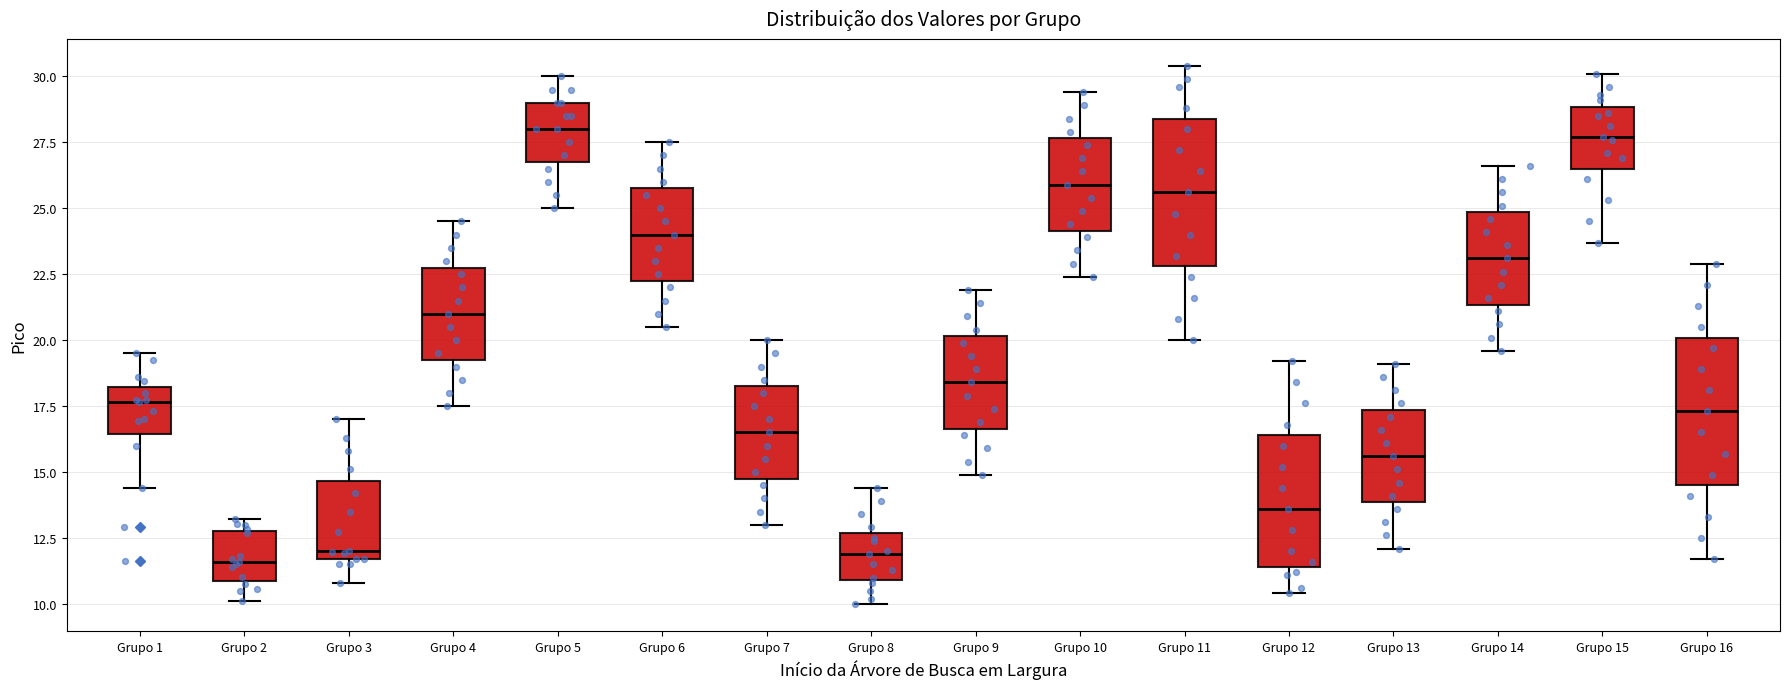

Reading left to right, read every box against the y-axis: the position of its median line, the range the box covers, and the ends of its whiskers. The values are not printed on the chart, so give them approximately, as read against the axis.

Grupo 1: median 17.5, box 16.5 to 18.0, whiskers 14.5 to 19.5
Grupo 2: median 11.5, box 11.0 to 13.0, whiskers 10.0 to 13.0 (just above the box's upper edge)
Grupo 3: median 12.0, box 11.5 to 14.5, whiskers 11.0 to 17.0
Grupo 4: median 21.0, box 19.5 to 23.0, whiskers 17.5 to 24.5
Grupo 5: median 28.0, box 27.0 to 29.0, whiskers 25.0 to 30.0
Grupo 6: median 24.0, box 22.5 to 26.0, whiskers 20.5 to 27.5
Grupo 7: median 16.5, box 15.0 to 18.5, whiskers 13.0 to 20.0
Grupo 8: median 12.0, box 11.0 to 12.5, whiskers 10.0 to 14.5
Grupo 9: median 18.5, box 16.5 to 20.0, whiskers 15.0 to 22.0
Grupo 10: median 26.0, box 24.0 to 27.5, whiskers 22.5 to 29.5
Grupo 11: median 25.5, box 23.0 to 28.5, whiskers 20.0 to 30.5
Grupo 12: median 13.5, box 11.5 to 16.5, whiskers 10.5 to 19.0
Grupo 13: median 15.5, box 14.0 to 17.5, whiskers 12.0 to 19.0
Grupo 14: median 23.0, box 21.5 to 25.0, whiskers 19.5 to 26.5
Grupo 15: median 27.5, box 26.5 to 29.0, whiskers 23.5 to 30.0
Grupo 16: median 17.5, box 14.5 to 20.0, whiskers 11.5 to 23.0